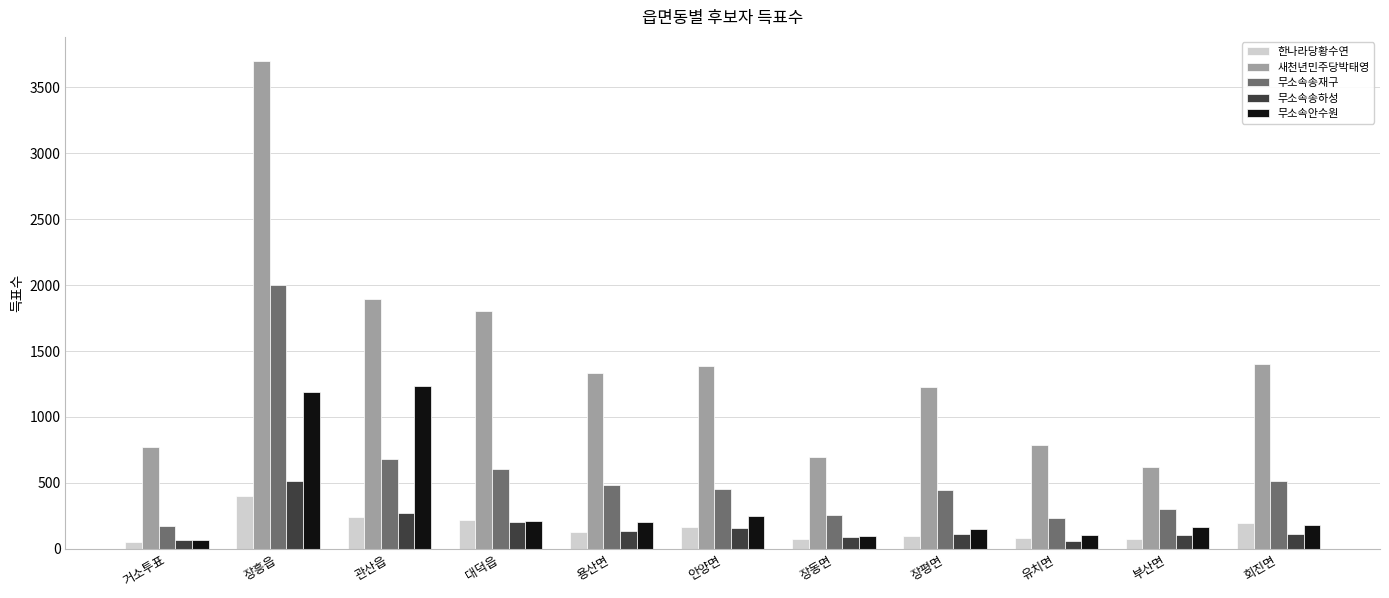

Does the chart contain any negative values?

No